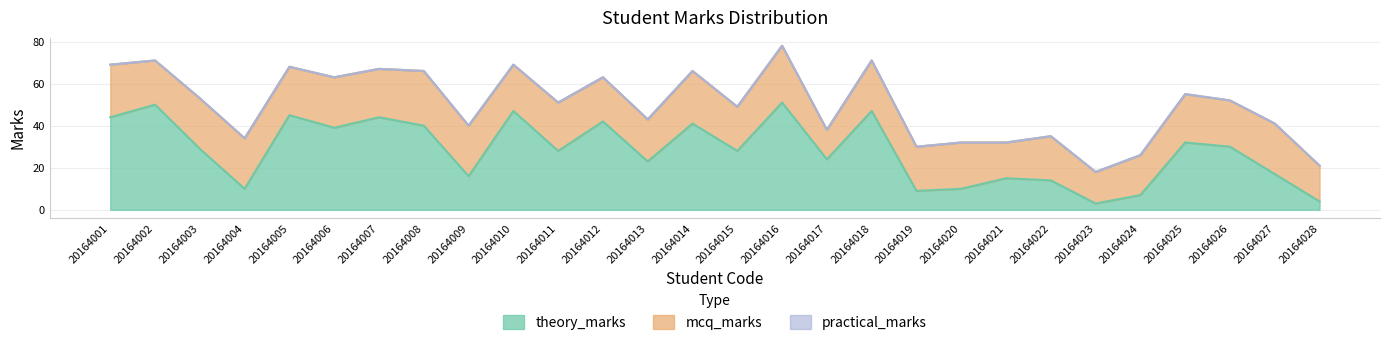

True or false: theory_marks and mcq_marks intersect in this chart.

True